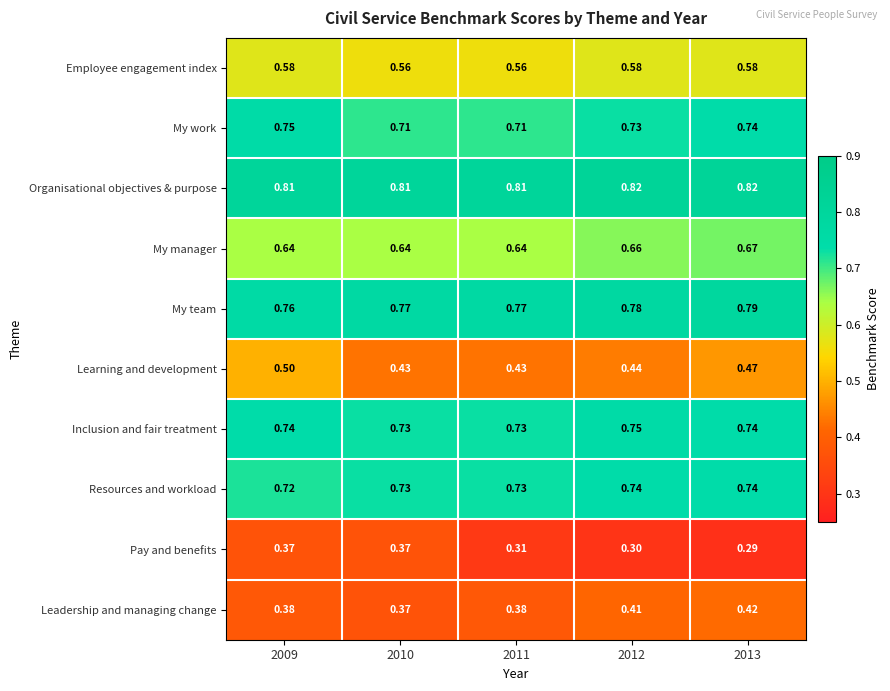

What is the spread (max minus min) of values at 2013?

0.5